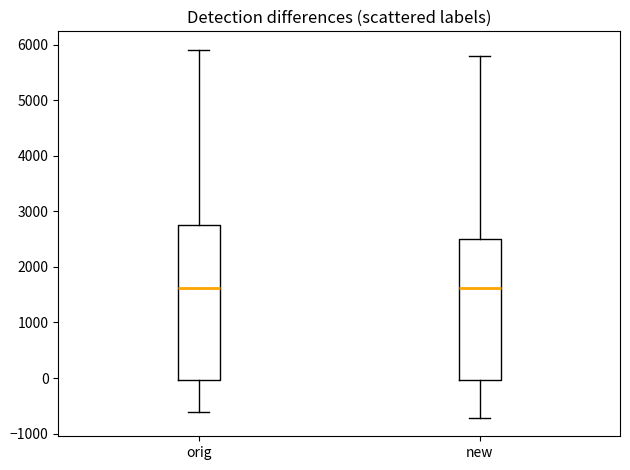

Which box is the tallest, from its lower edge to its upper edge?

orig